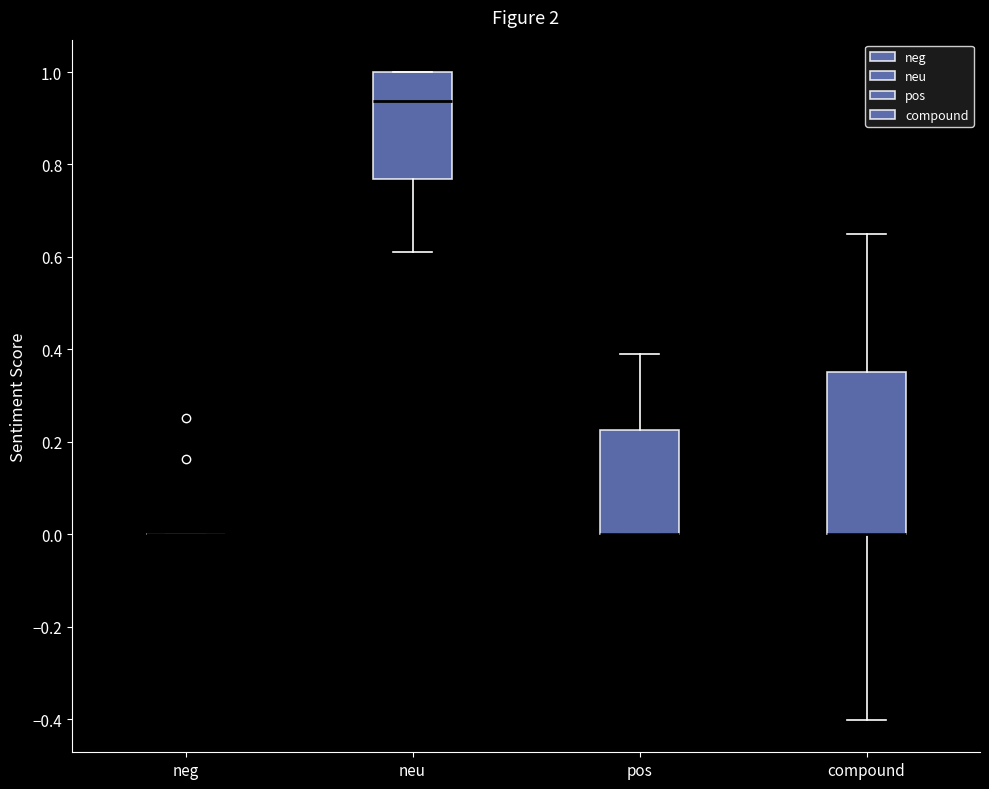

Reading left to right, read every box against the y-axis: the position of its median line, the range the box covers, and the ends of its whiskers. The values are not printed on the chart, so give them approximately, as read against the axis.

neg: box collapsed to a line at 0.00, whiskers 0.00 to 0.00
neu: median 0.94, box 0.76 to 1.00, whiskers 0.62 to 1.00
pos: median 0.00 (drawn on the box's lower edge), box 0.00 to 0.22, whiskers 0.00 to 0.38
compound: median 0.00 (drawn on the box's lower edge), box 0.00 to 0.36, whiskers -0.40 to 0.64